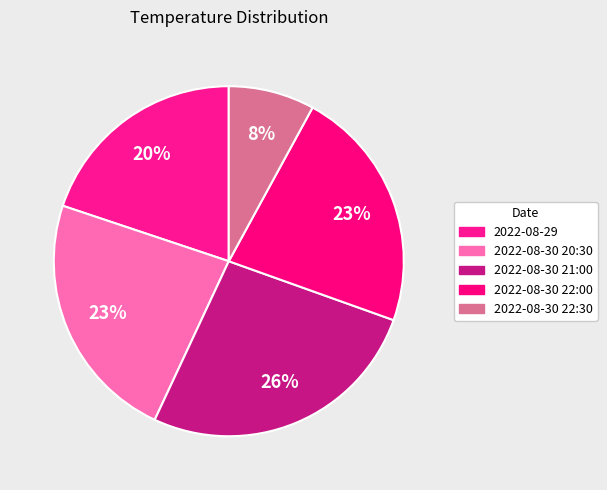

How many segments does this pie chart have?

5